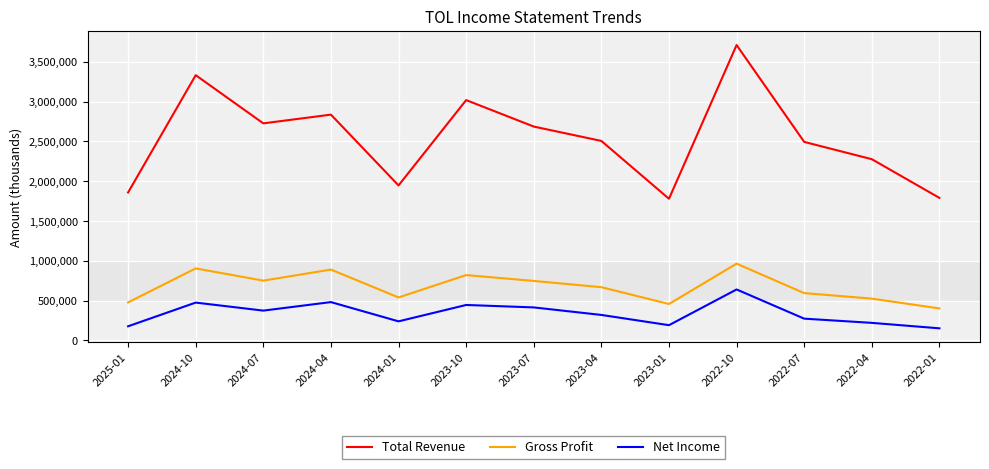

Rank the series by their maximum value, from highest to lowest.

Total Revenue, Gross Profit, Net Income